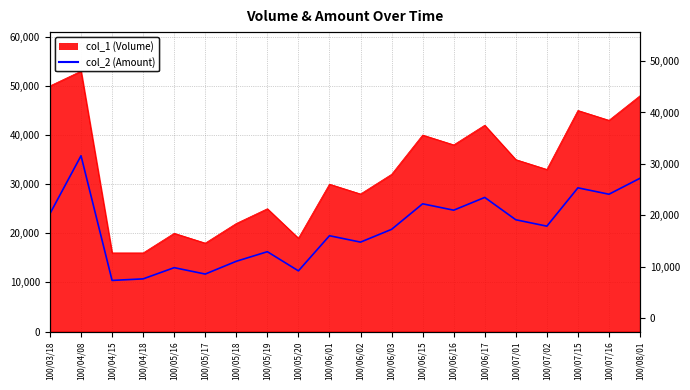

Reading left to right, extract all data points from this chart.

24000	35780	10400	10720	13000	11700	14300	16250	12350	19500	18200	20800	26000	24700	27300	22750	21450	29250	27950	31200